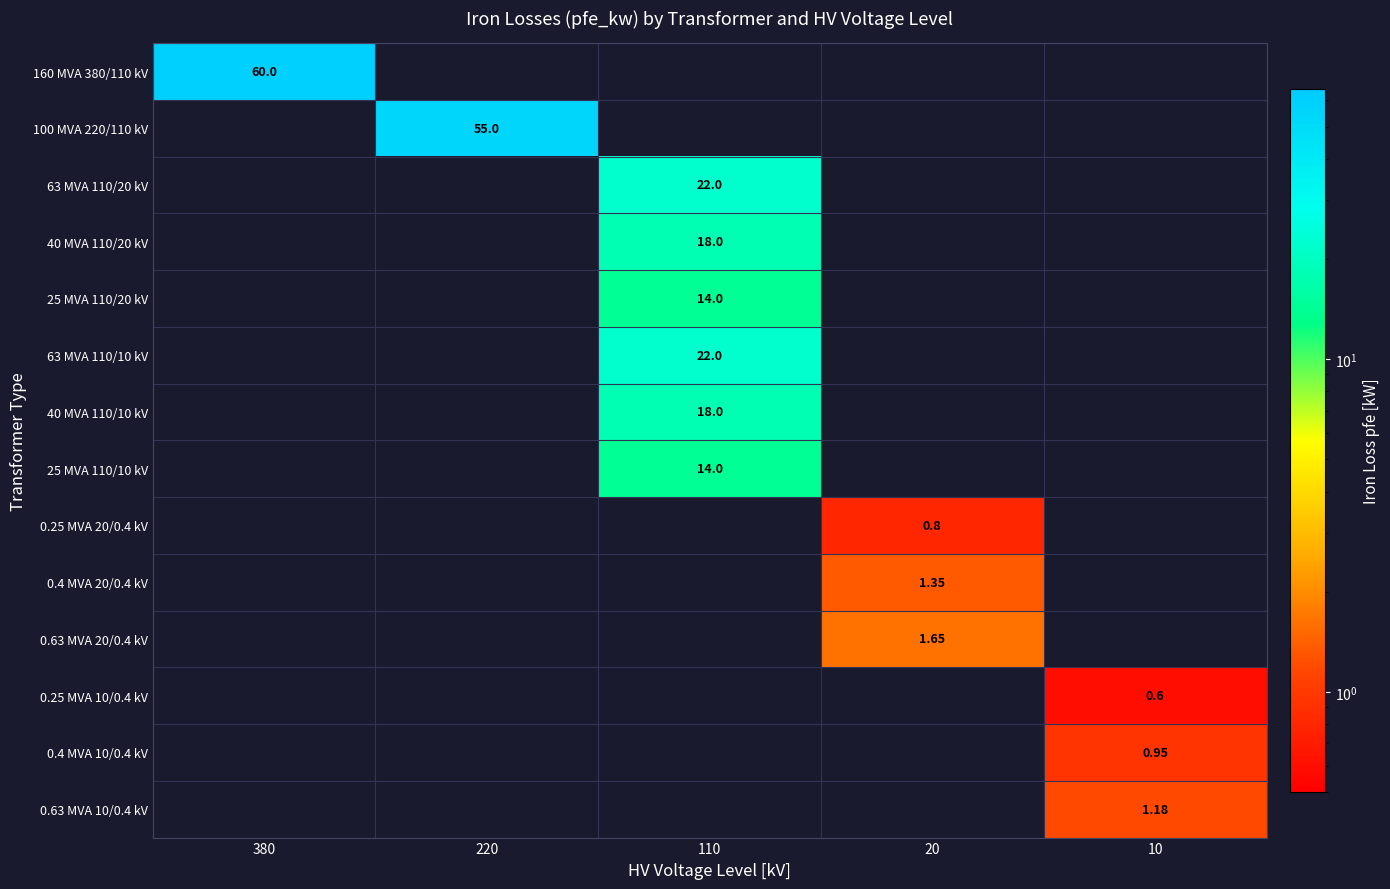

Is it true that 0.4 MVA 20/0.4 kV equals 0.9 at 380?

False